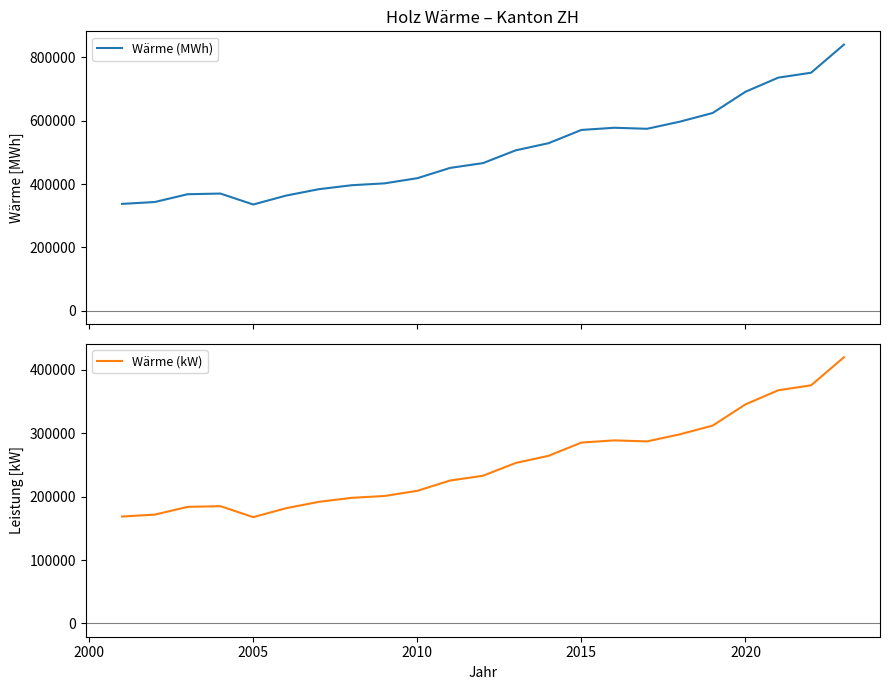

What is the lowest value of the Wärme (MWh) series?

335336